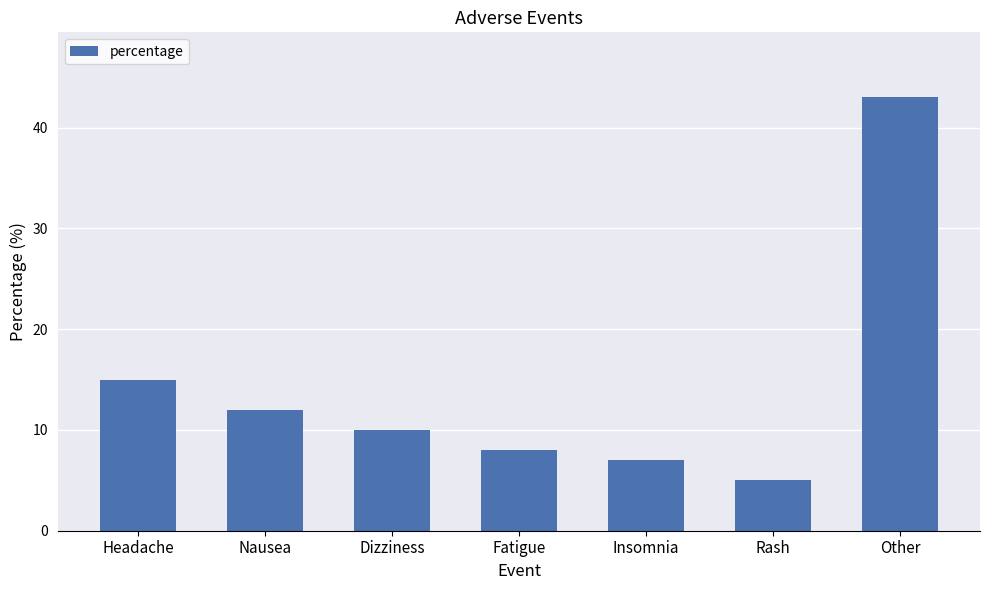

What is the maximum value shown in the chart?

43